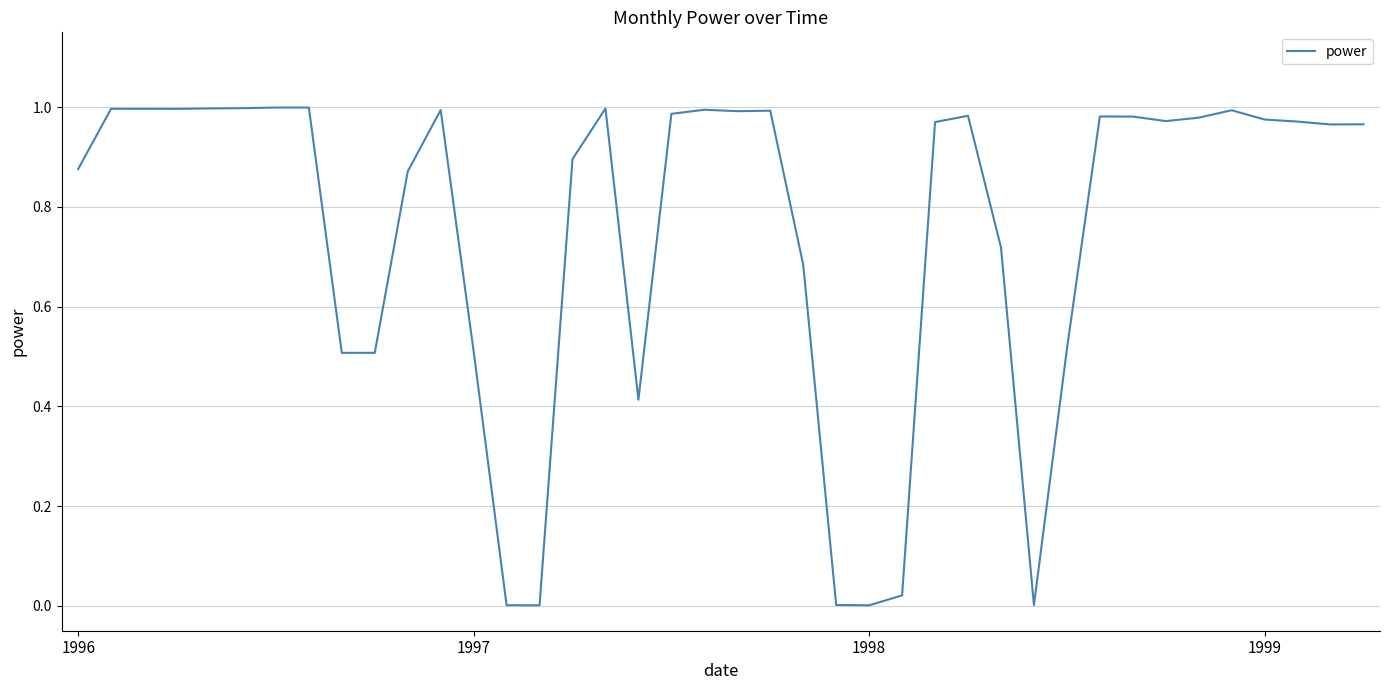

What is the difference between the maximum and minimum values?

1.0